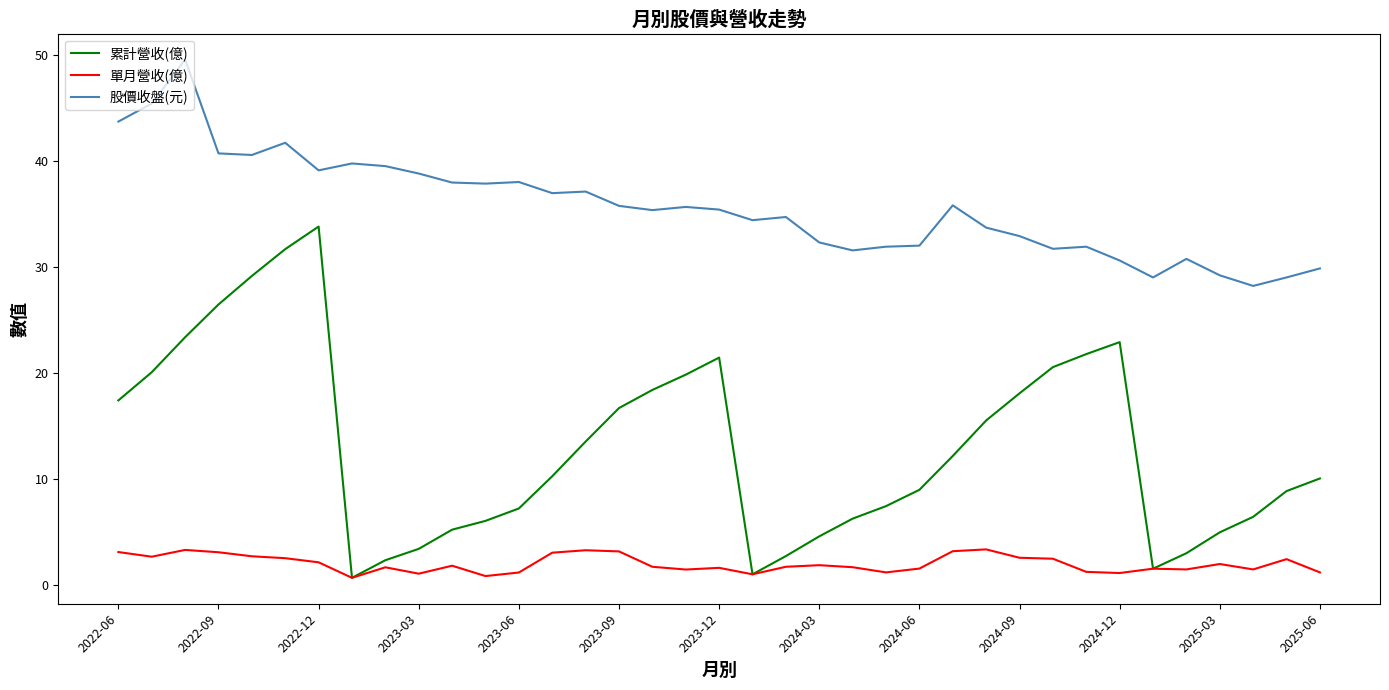

Which series has the widest spread of values?

累計營收(億)